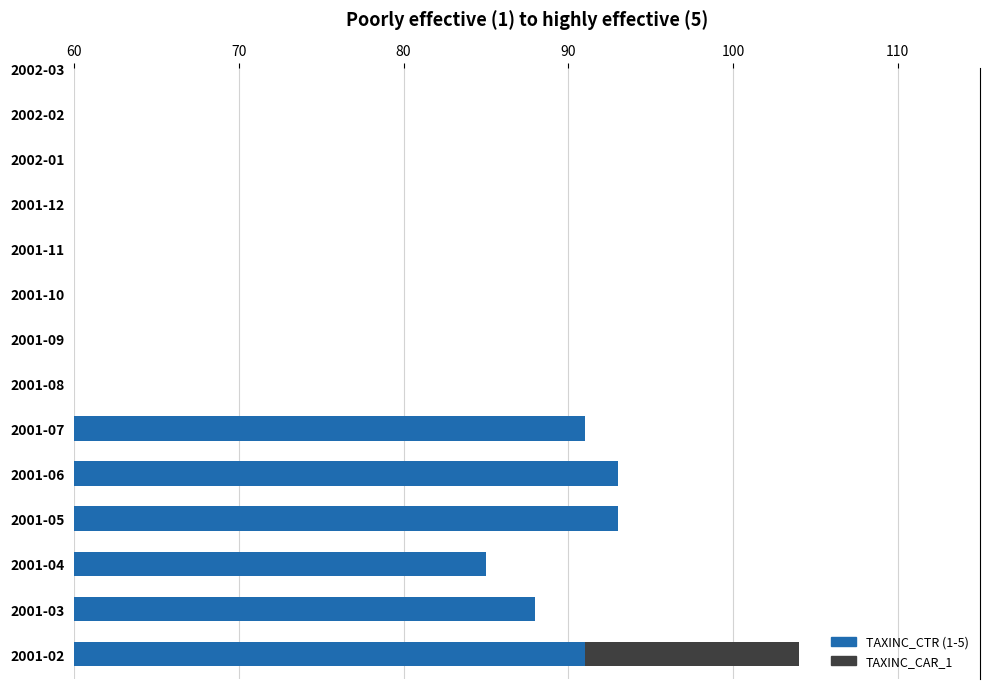

Where does the TAXINC_CTR_1 series first go above 72?

2001-02